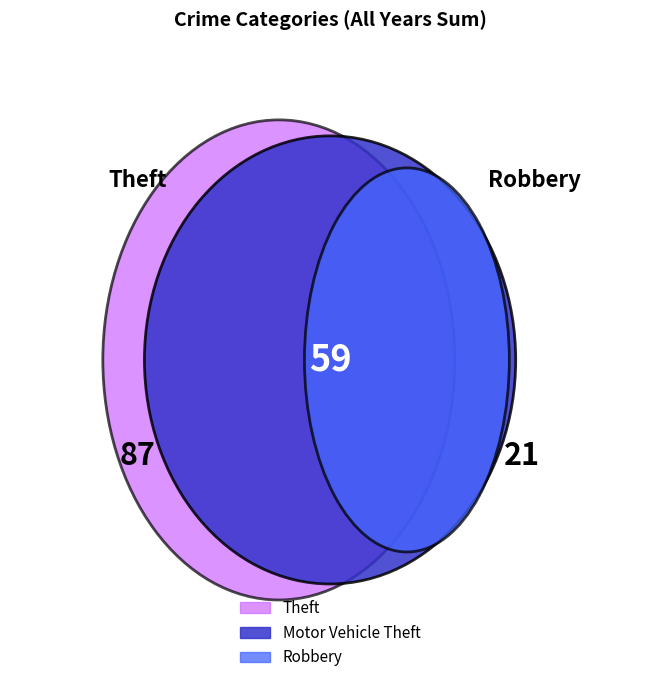

How many slices are in this pie chart?

7